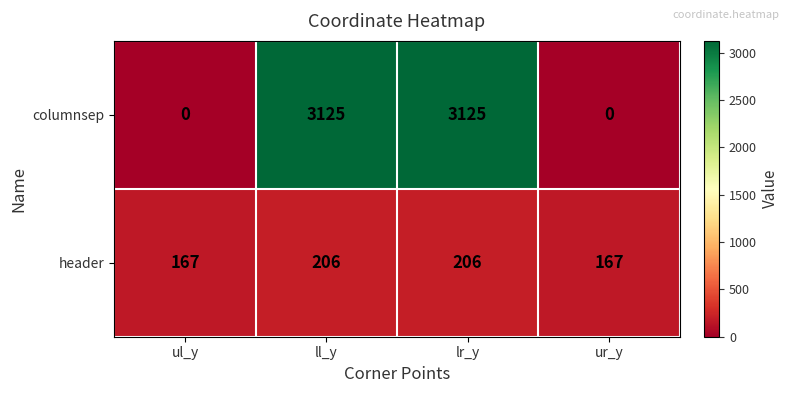

Is the value of columnsep at ul_y greater than the value of header at ur_y?

No